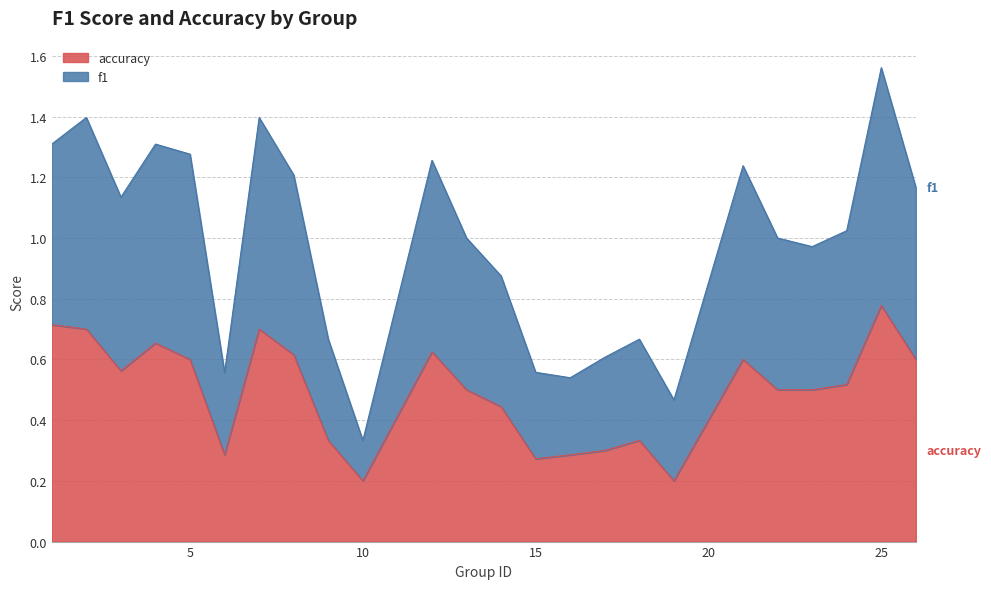

What are all the series names shown in the legend?

accuracy, f1